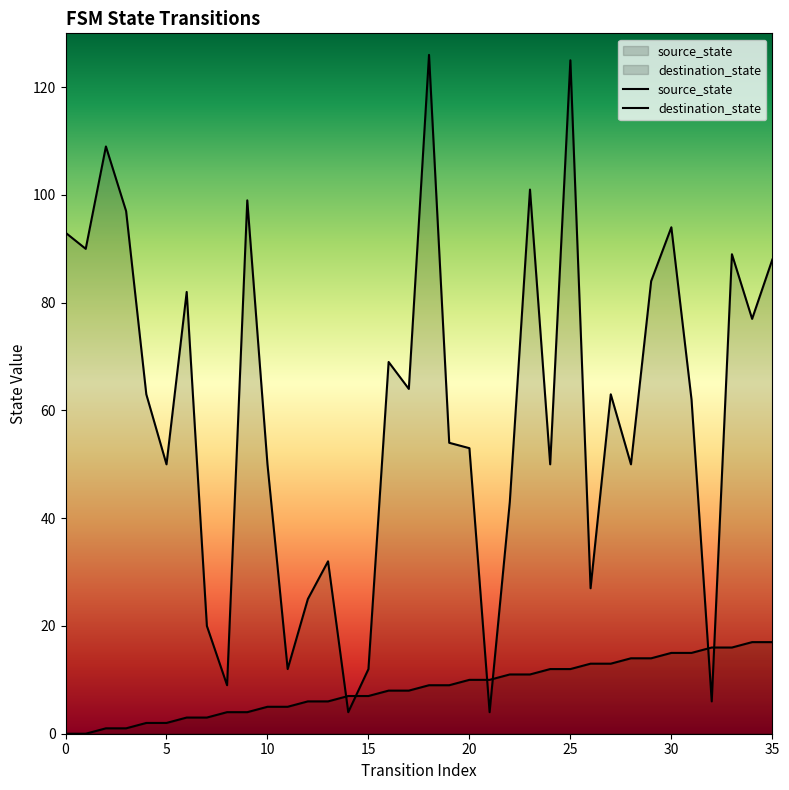

What is the average value of the source_state series?

8